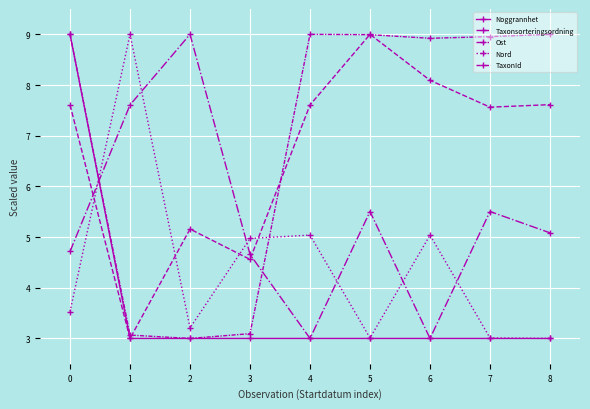

Is this an area chart (filled region under the line)?

No